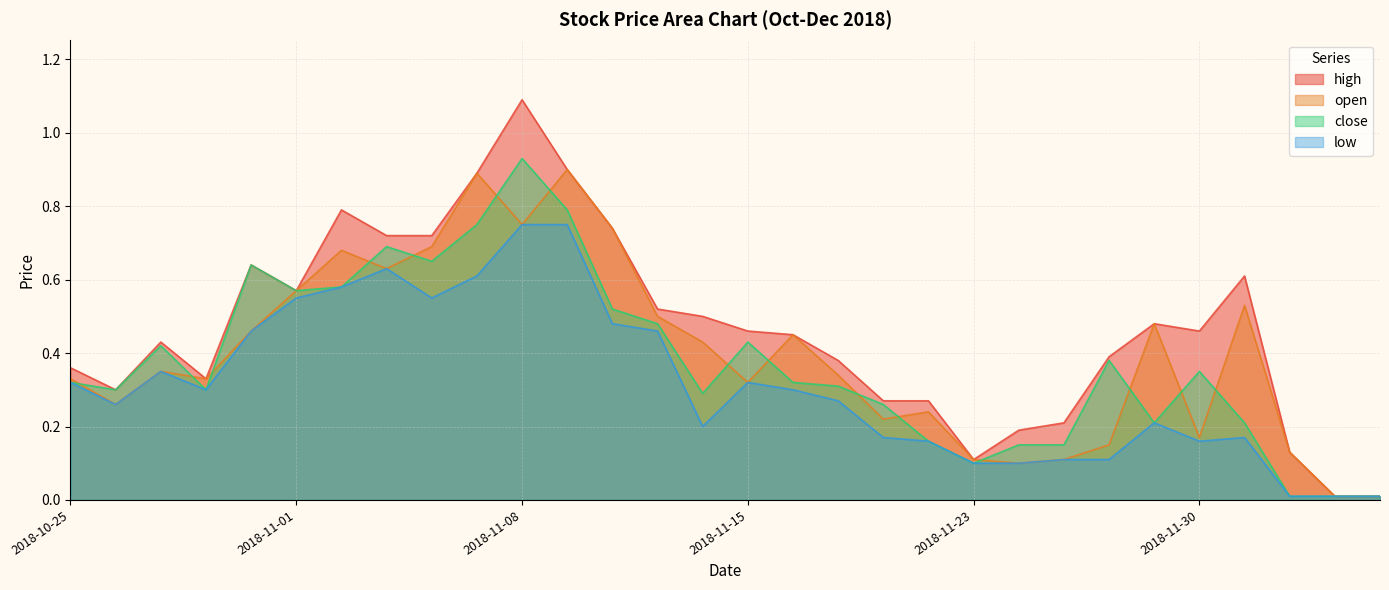

True or false: high and low intersect in this chart.

False